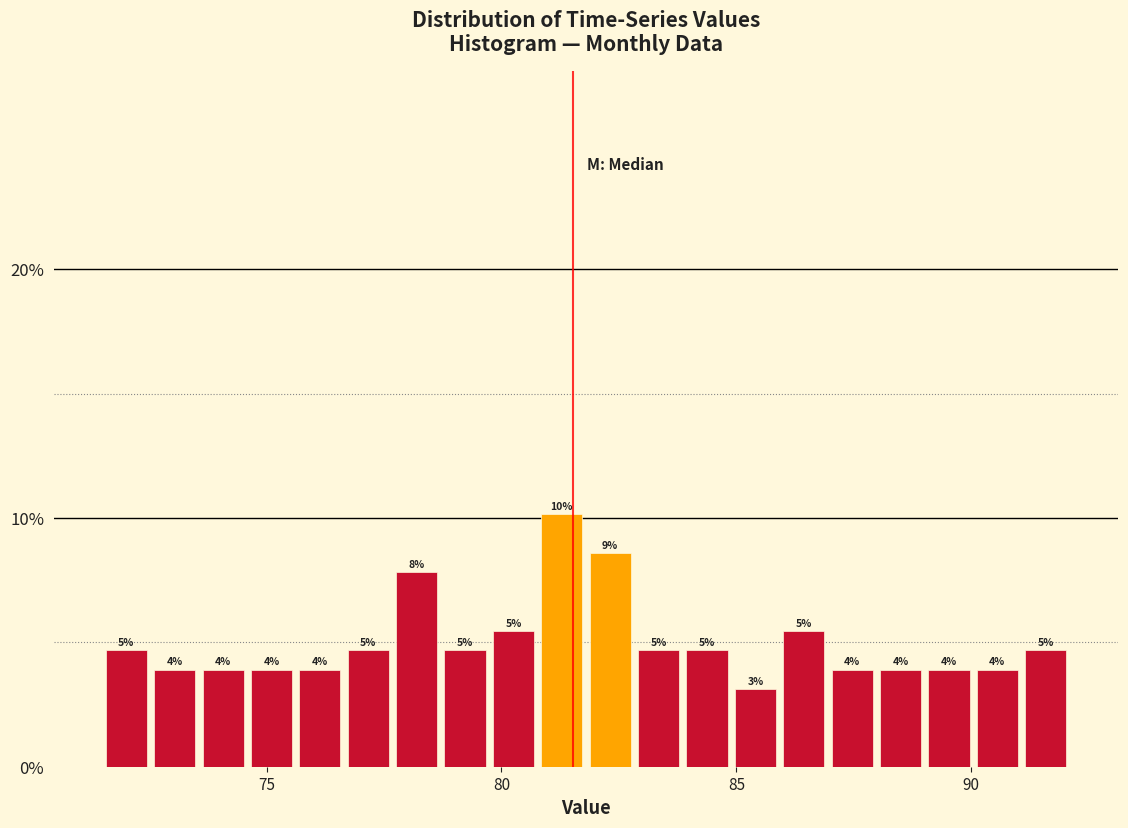

Read against the x-axis, roughly where is the centre of the tallest bar?

81.5